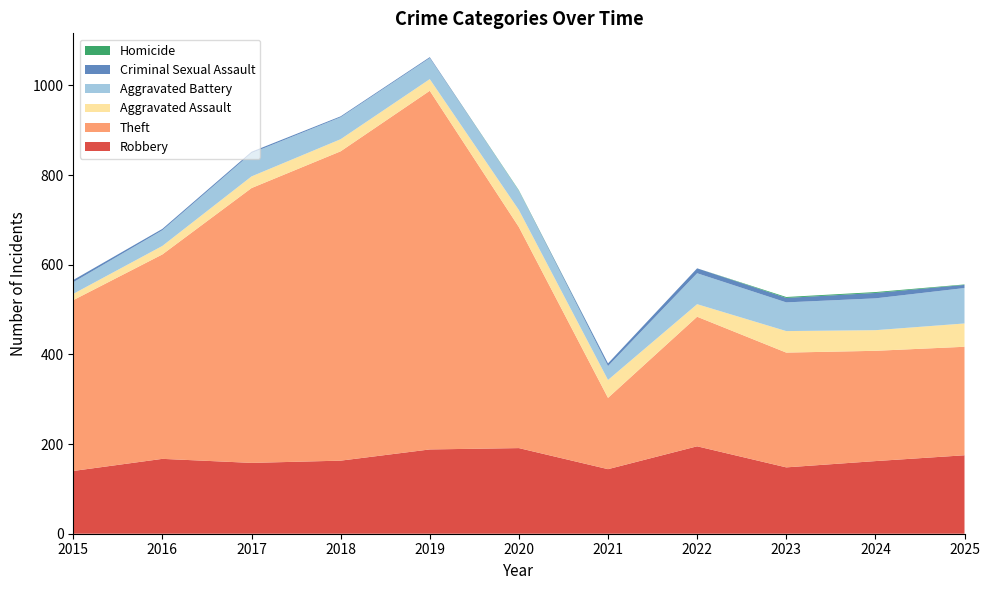

Reading left to right, transcribe all the data shown in this chart.

Robbery: 2015=140	2016=167	2017=158	2018=163	2019=188	2020=191	2021=144	2022=195	2023=148	2024=162	2025=175
Theft: 2015=381	2016=456	2017=613	2018=690	2019=800	2020=493	2021=159	2022=289	2023=256	2024=246	2025=242
Aggravated Assault: 2015=14	2016=19	2017=26	2018=27	2019=26	2020=38	2021=40	2022=28	2023=48	2024=46	2025=52
Aggravated Battery: 2015=26	2016=35	2017=52	2018=49	2019=47	2020=43	2021=31	2022=69	2023=64	2024=71	2025=79
Criminal Sexual Assault: 2015=5	2016=3	2017=3	2018=2	2019=2	2020=0	2021=6	2022=11	2023=10	2024=12	2025=7
Homicide: 2015=0	2016=0	2017=0	2018=0	2019=0	2020=1	2021=0	2022=0	2023=2	2024=2	2025=1